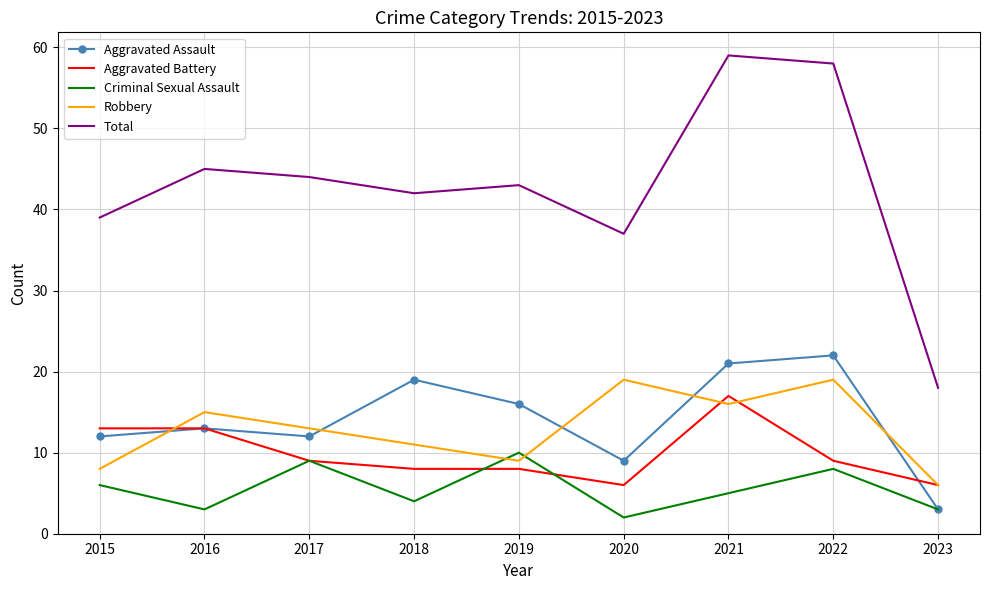

How many categories are shown in the chart?

9